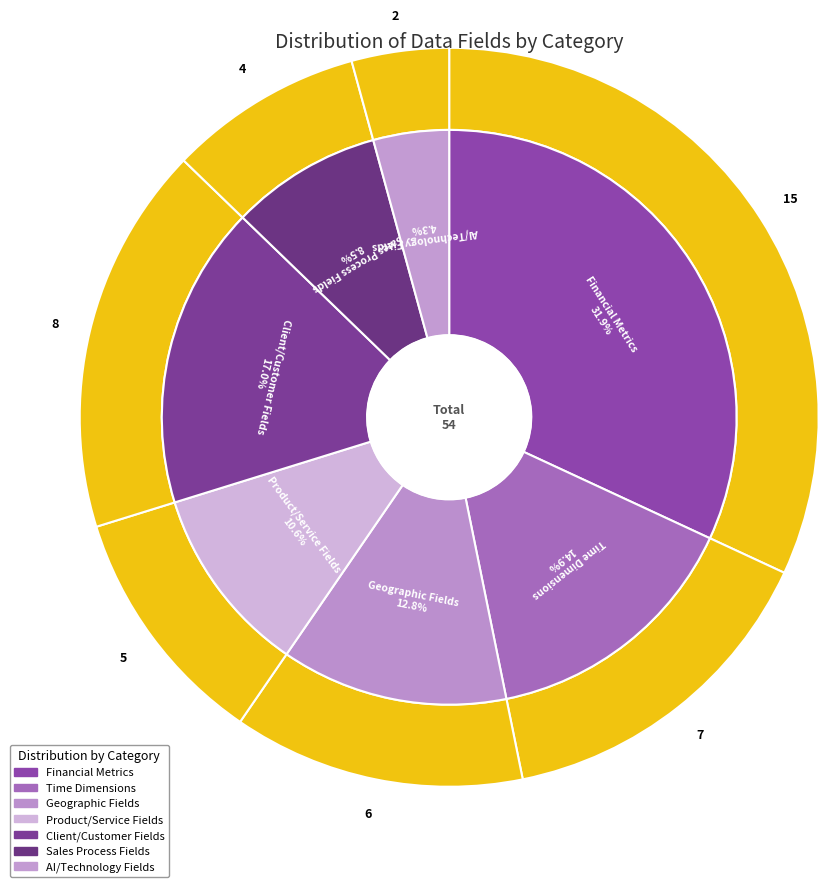

Which slice is the largest?

Financial Metrics